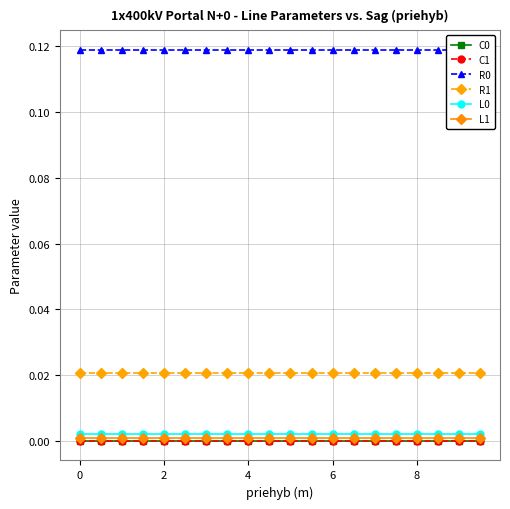

True or false: L0 and C0 cross at least once.

False